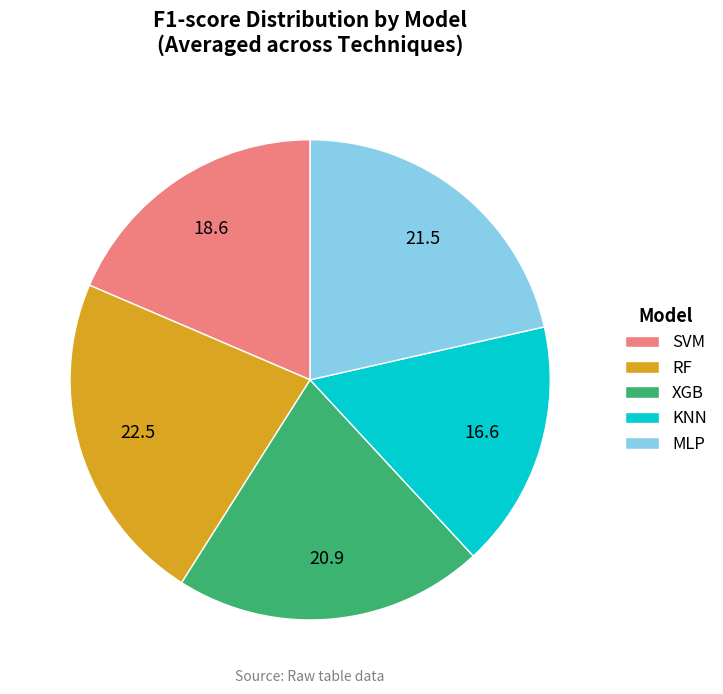

Which slice is the smallest?

KNN